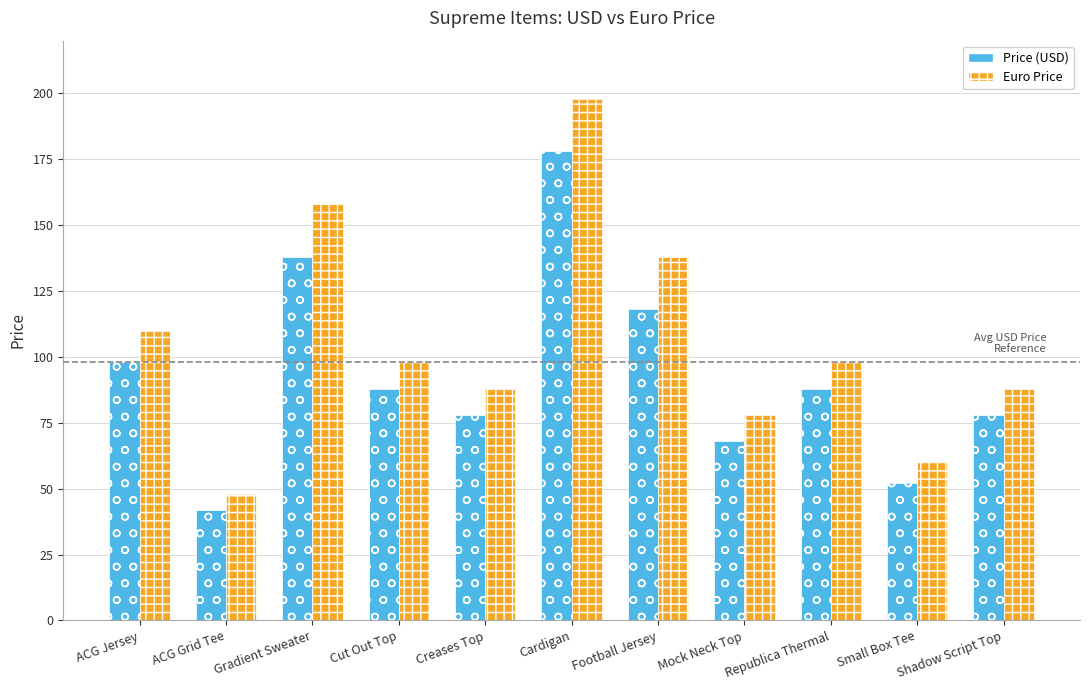

The value of Price (USD) at Republica Thermal is 88. True or false?

True